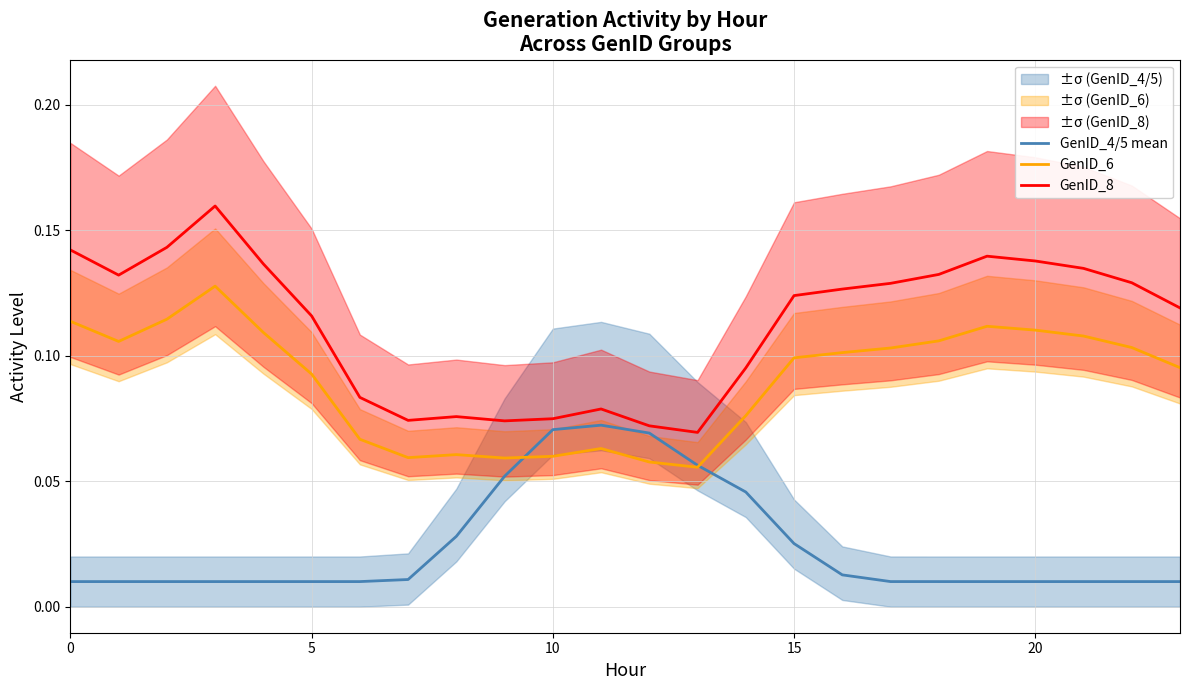

What is the spread (max minus min) of values at 22?

0.1